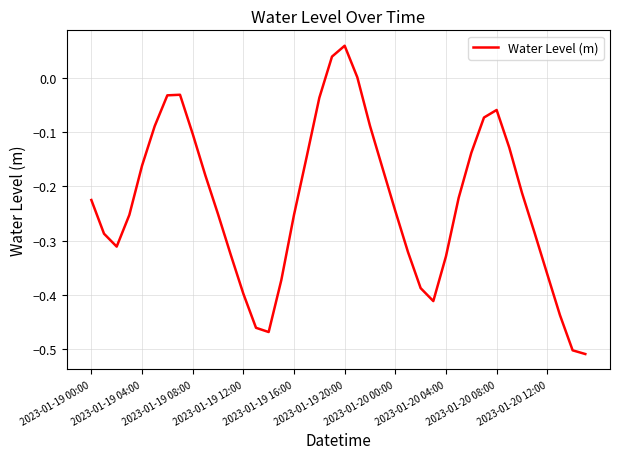

What is the difference between the maximum and minimum values?

0.6